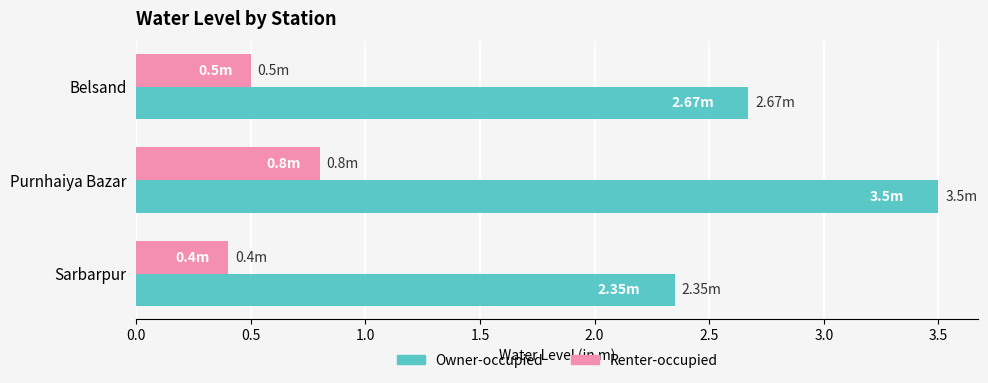

Which series has the widest spread of values?

Owner-occupied